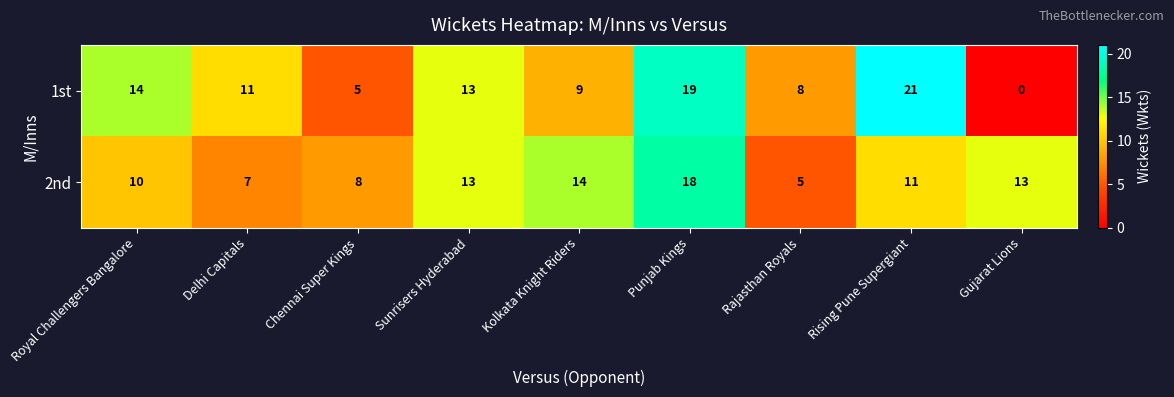

Rank the series at Delhi Capitals from highest to lowest value.

1st, 2nd